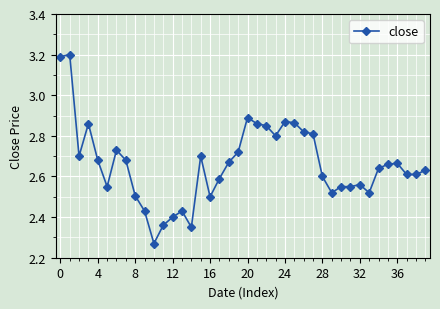

True or false: the data has more than 2 interior local peaks.

True